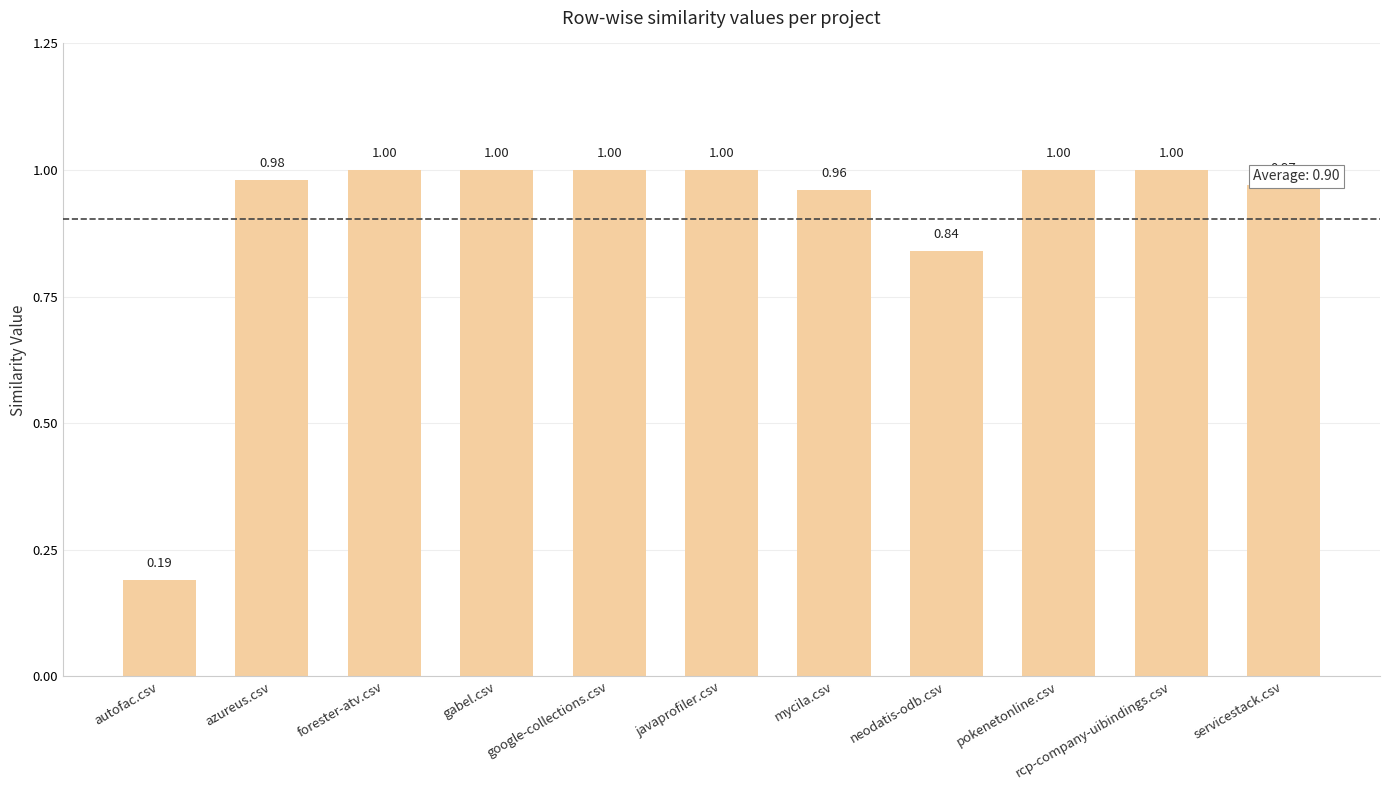

At which category does the chart reach its minimum across all series?

autofac.csv